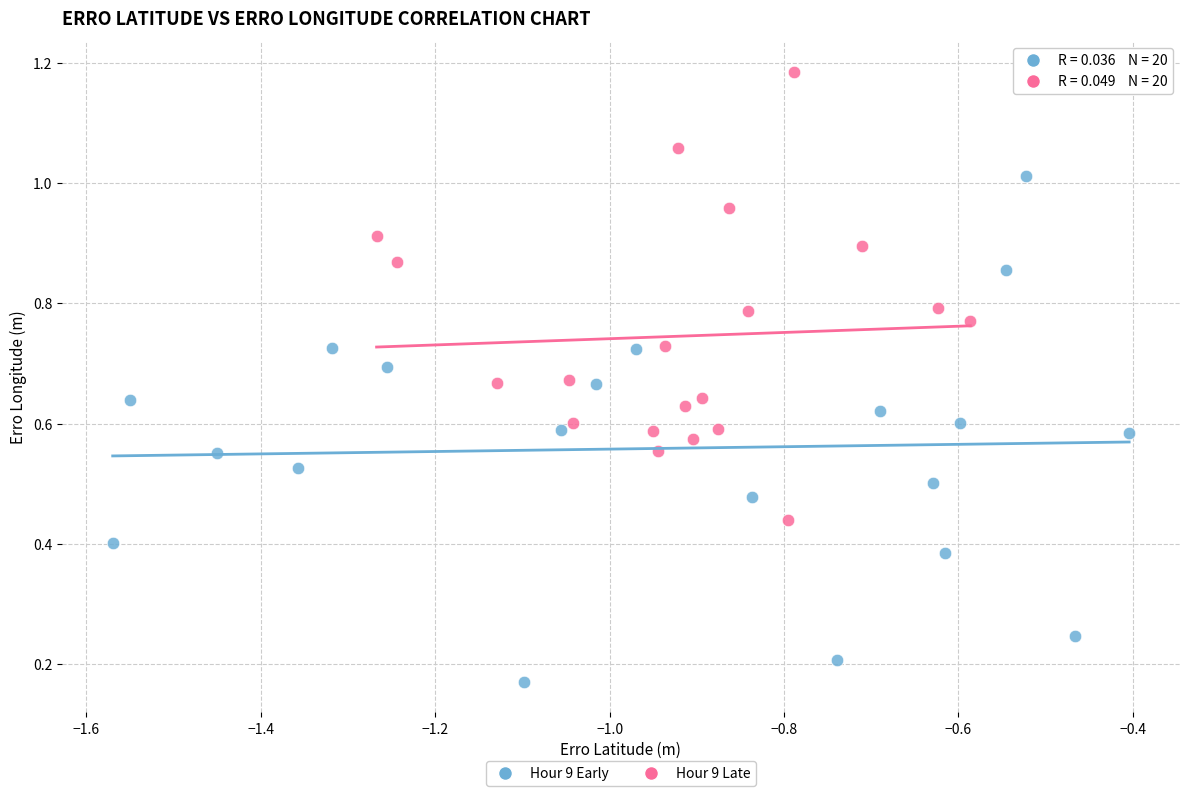

Which series has the widest spread of Y values?

Hour 9 Early